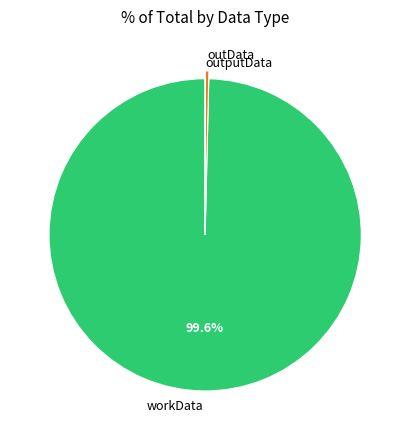

Is there any slice that represents more than half of the pie?

Yes